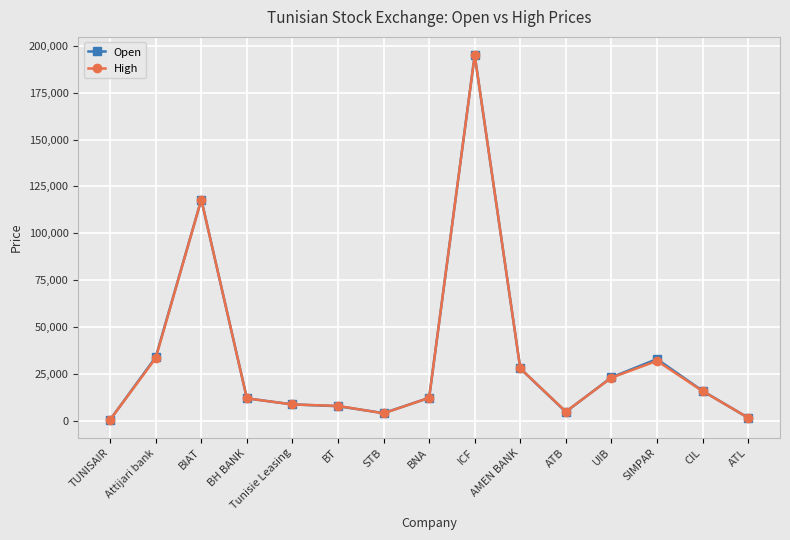

What is the total value across all series at Attijari bank?

67500